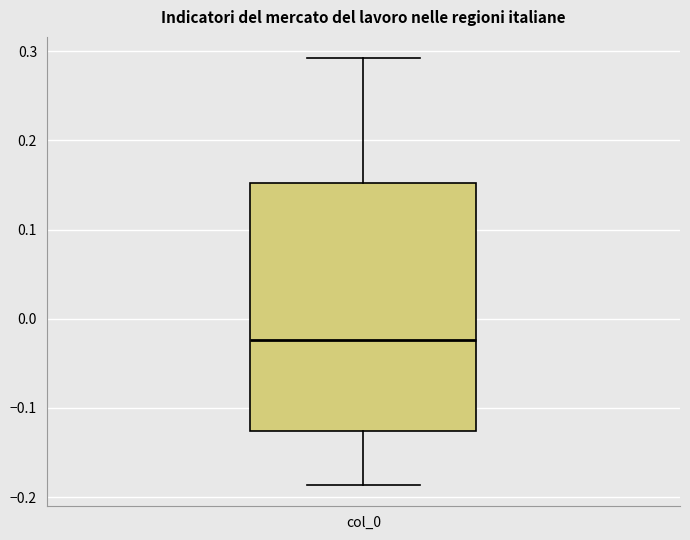

Read this box plot against the y-axis: the position of the median line, the range covered by the box, and the ends of both whiskers. The values are not printed on the chart, so give them approximately, as read against the axis.

median -0.02, box -0.13 to 0.15, whiskers -0.19 to 0.29